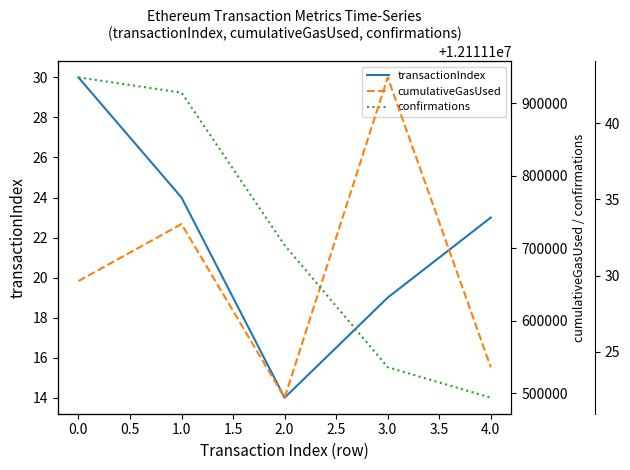

Rank the categories by transactionIndex value from highest to lowest.

0.0, 1.0, 4.0, 3.0, 2.0